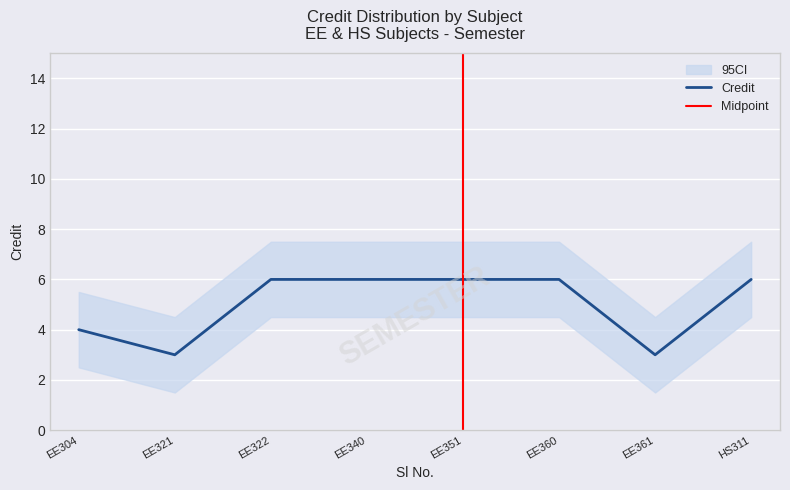

How many lines are shown in the chart?

1